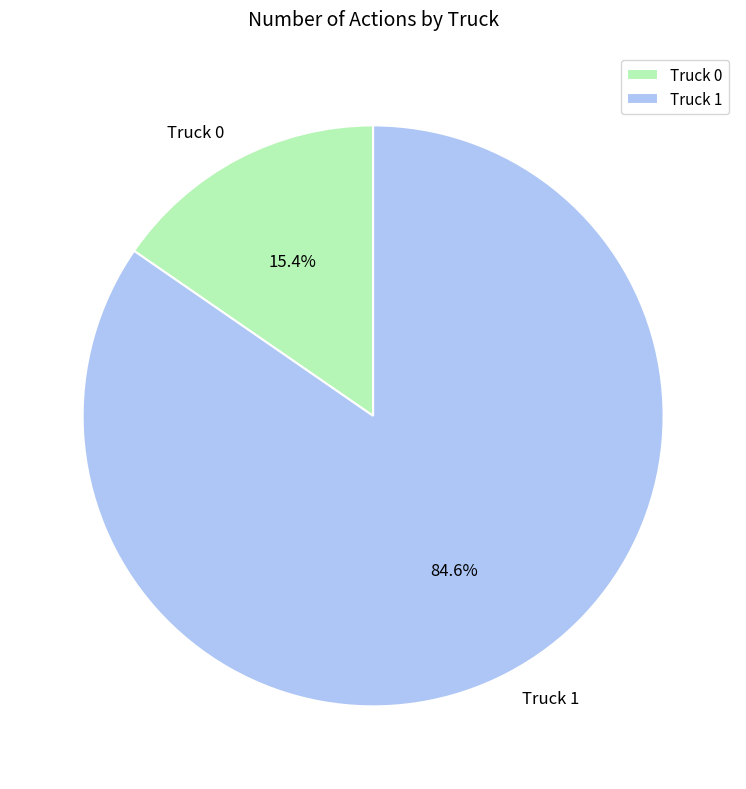

How many slices are in this pie chart?

2